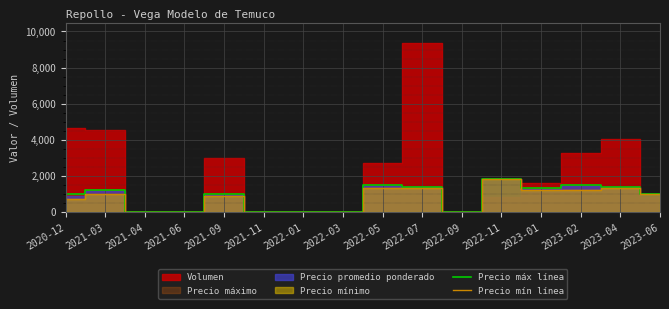

What is the approximate value of Precio mín línea at 2023-01, to the nearest 100?

1200